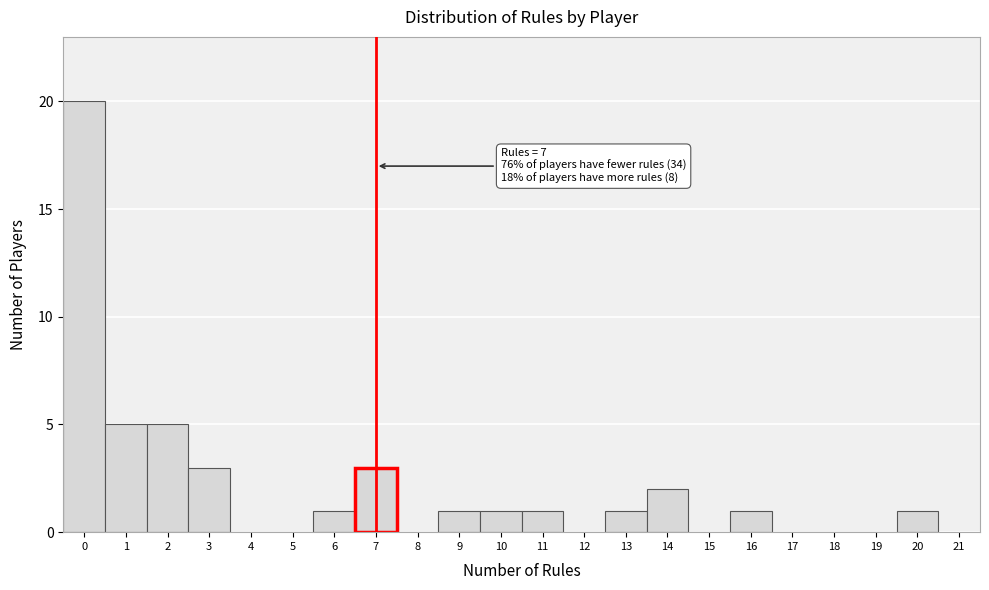

Which range on the x-axis has the tallest bar?

-0.5 to 0.5